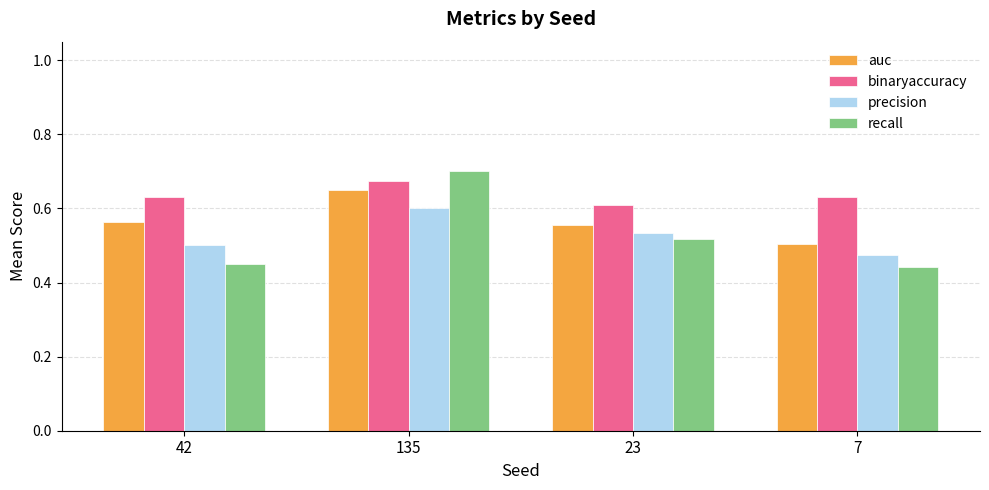

Which category has the highest value in the binaryaccuracy series?

135